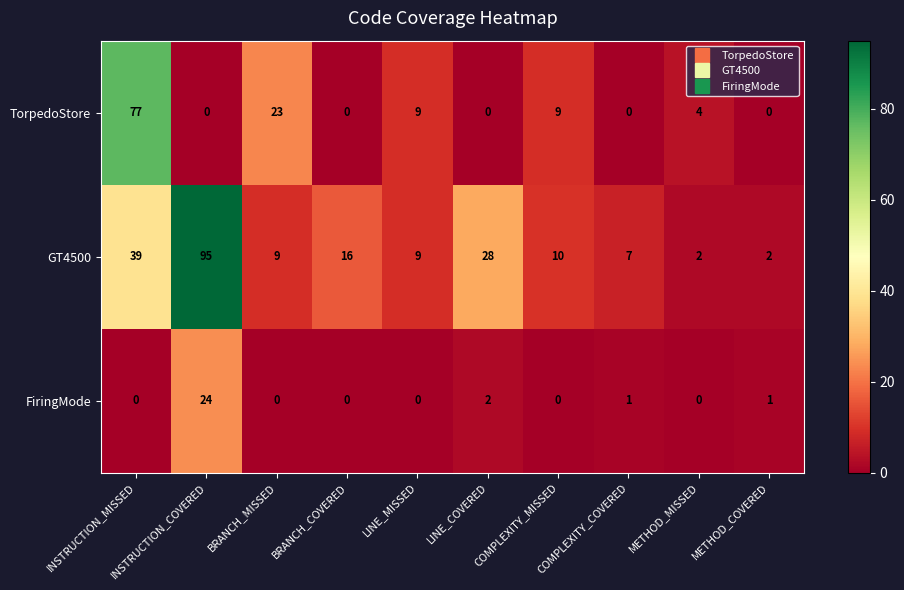

True or false: TorpedoStore has a value of -47 at INSTRUCTION_COVERED.

False